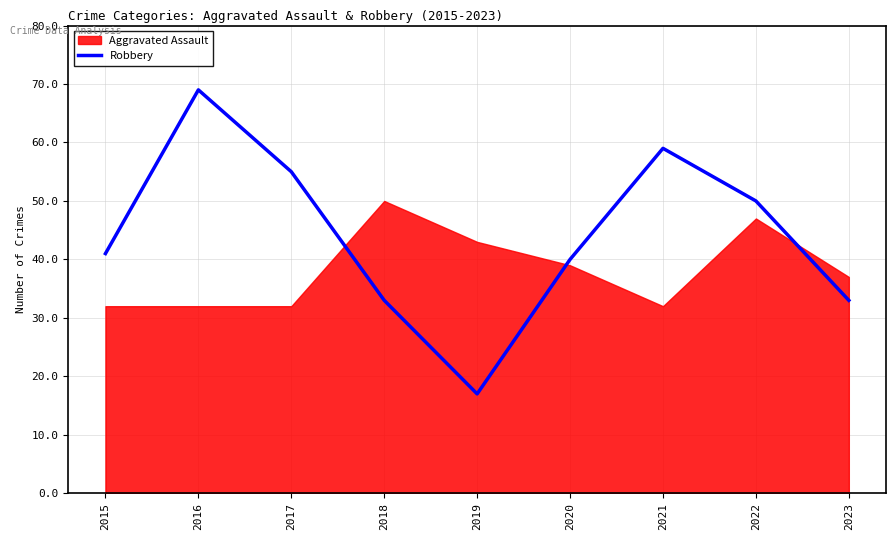

What is the greatest value displayed?

69